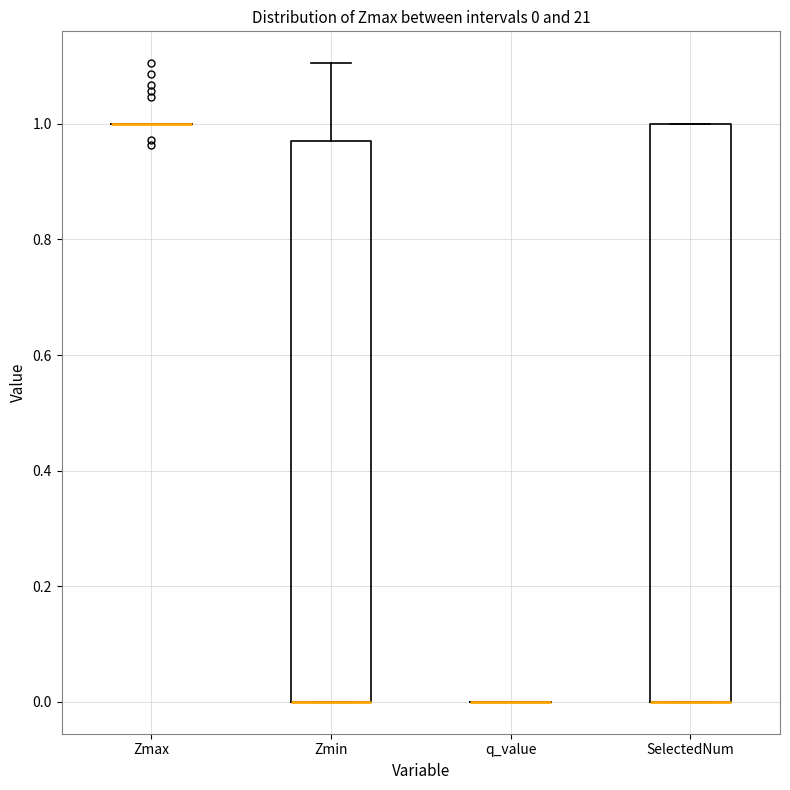

Which box is the tallest, from its lower edge to its upper edge?

SelectedNum